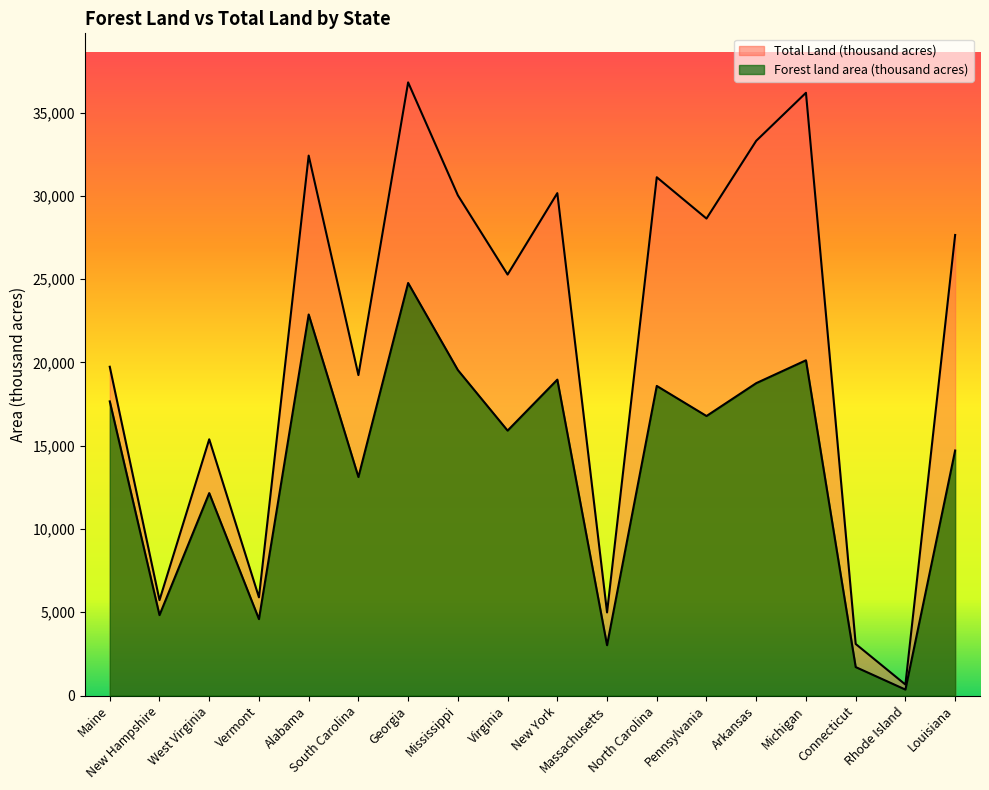

How many interior local peaks does the Forest land area (thousand acres) series have?

6